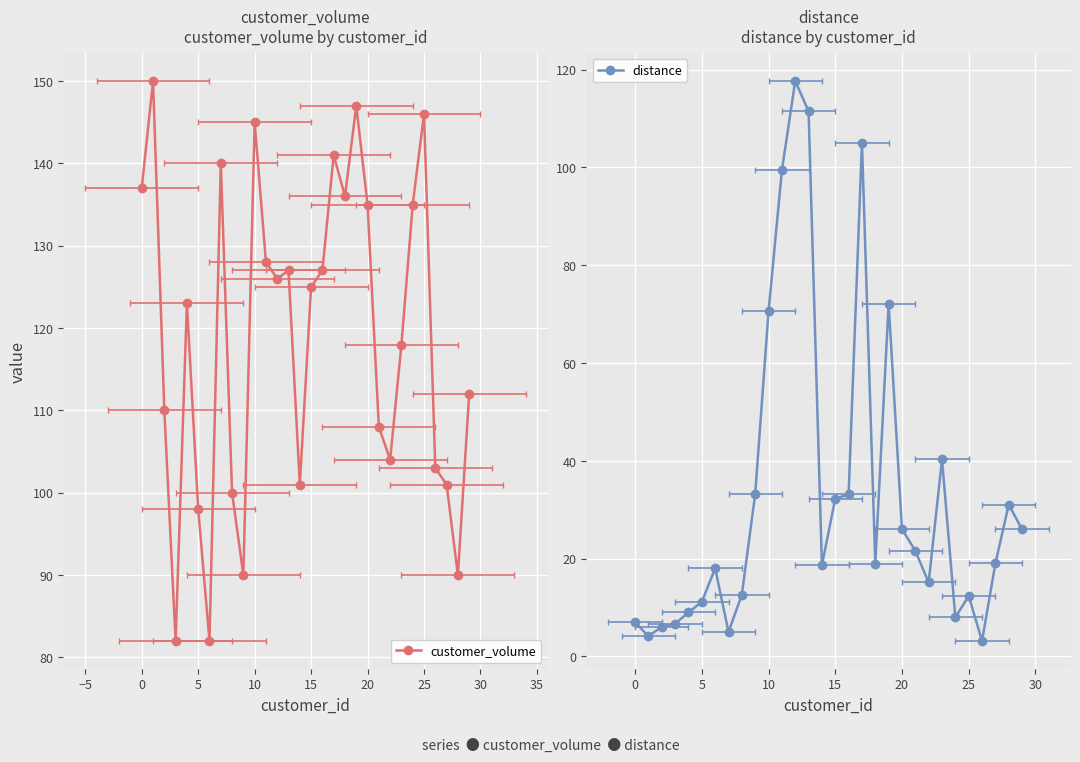

True or false: distance and customer_volume cross at least once.

False